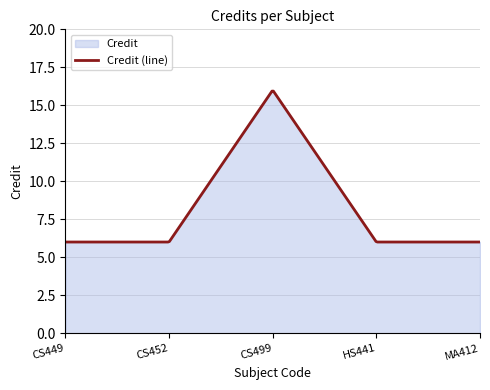

Which category has the lowest value across all series?

CS449